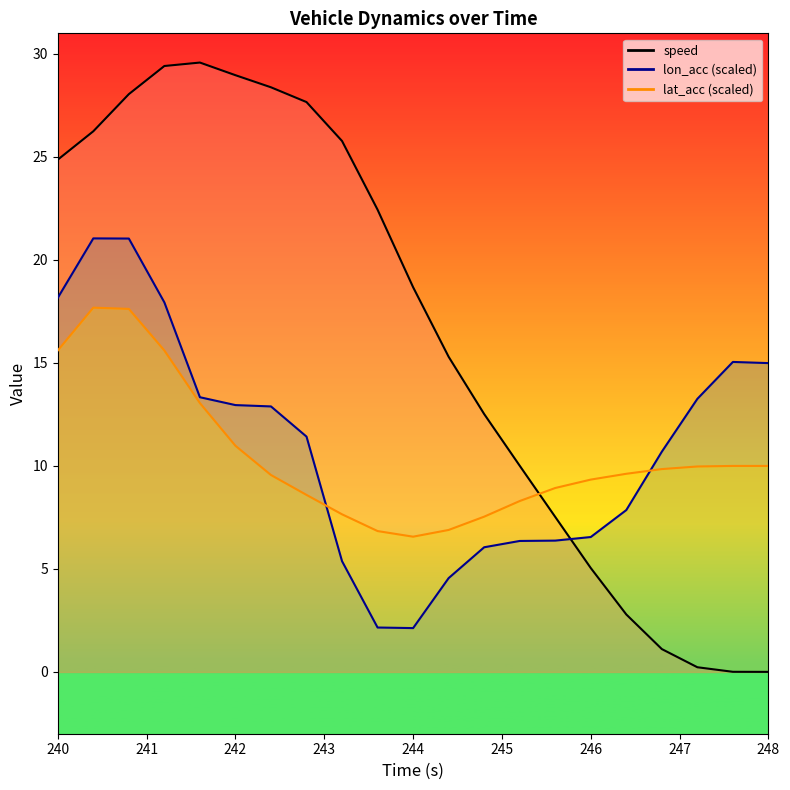

At which label is lon_acc closest to 11?

246.8